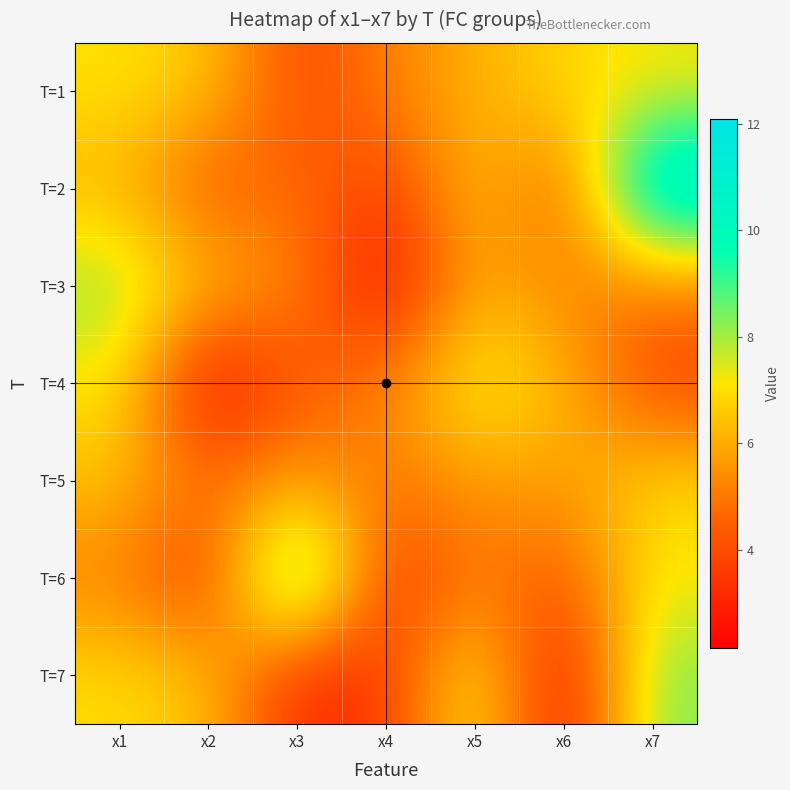

Which label corresponds to the largest value in the chart?

x7